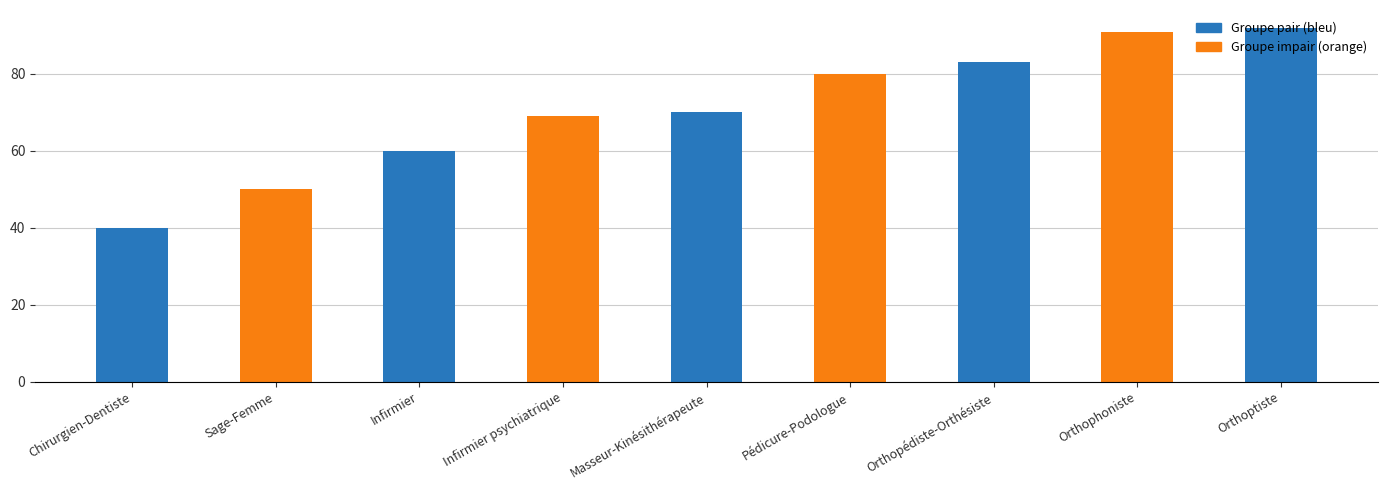

What is the minimum value shown in the chart?

40